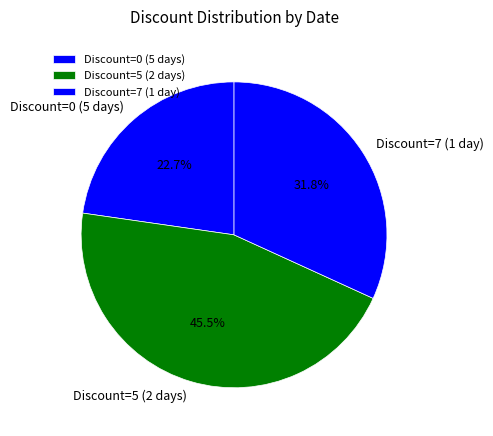

What percentage do Discount=7 (1 day) and Discount=5 (2 days) together represent?

77.3%